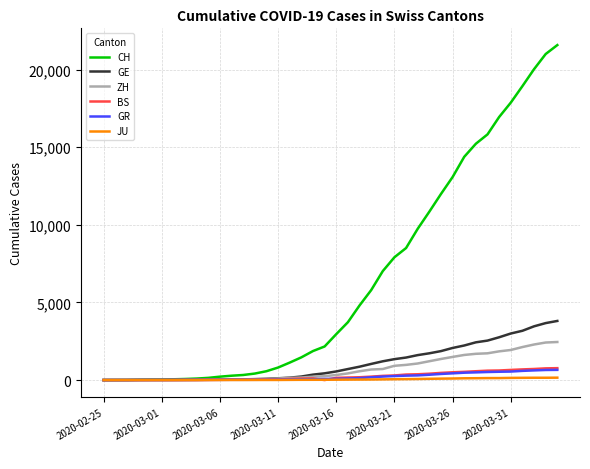

Which series has the largest total across all categories?

CH